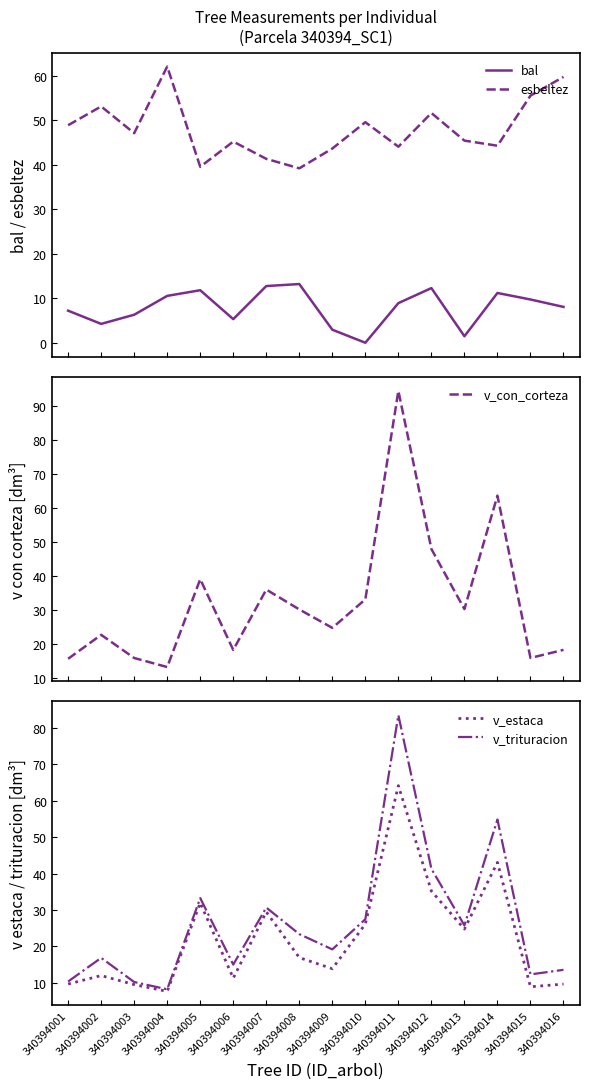

What is the sum of the esbeltez values at 340394012 and 340394006?

96.9